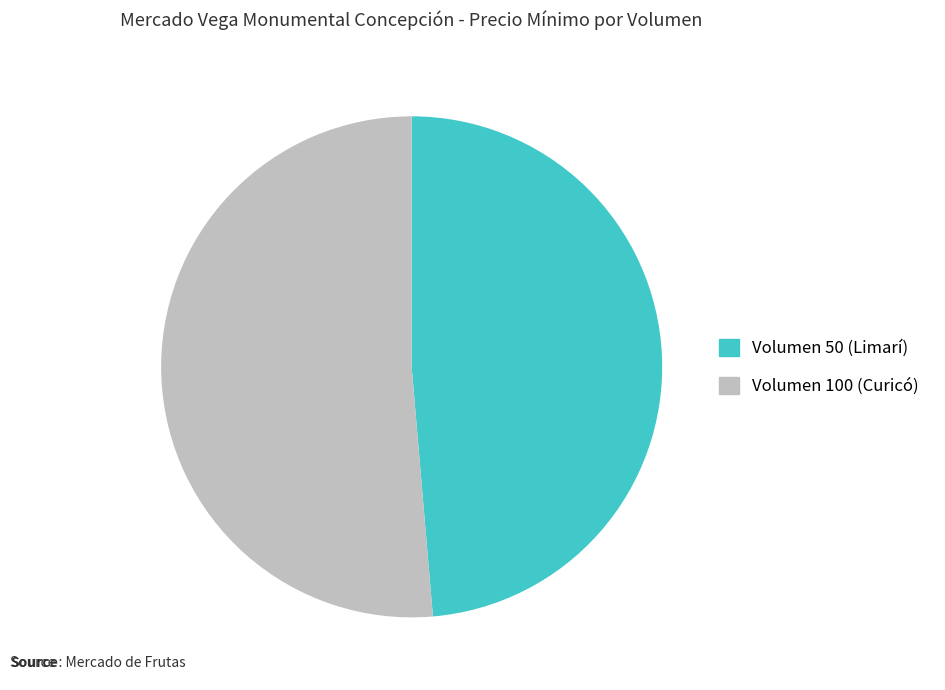

What is the smallest slice in the pie chart?

Volumen 50 (Limarí)